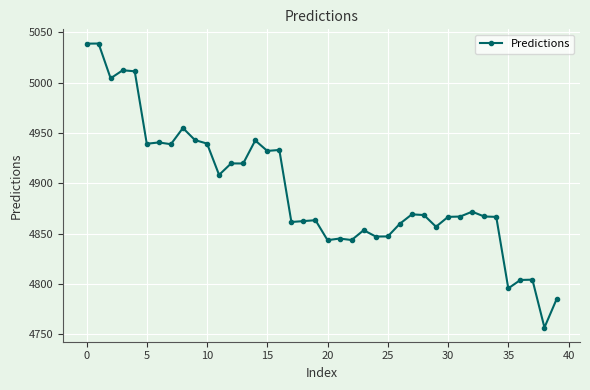

True or false: there are more than 0 points higher than both neighbors.

True